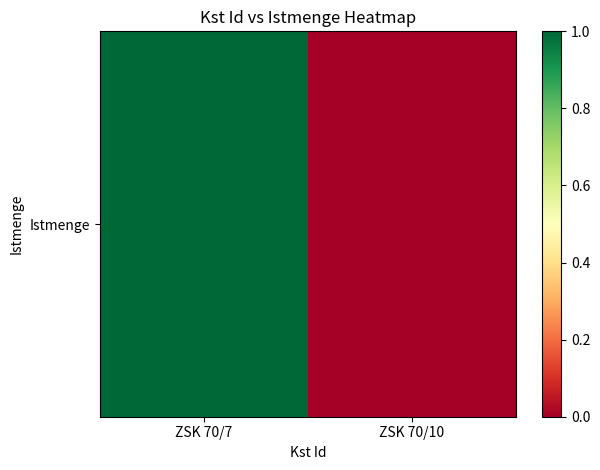

The chart shows a value of 1 at ZSK 70/7. True or false?

True